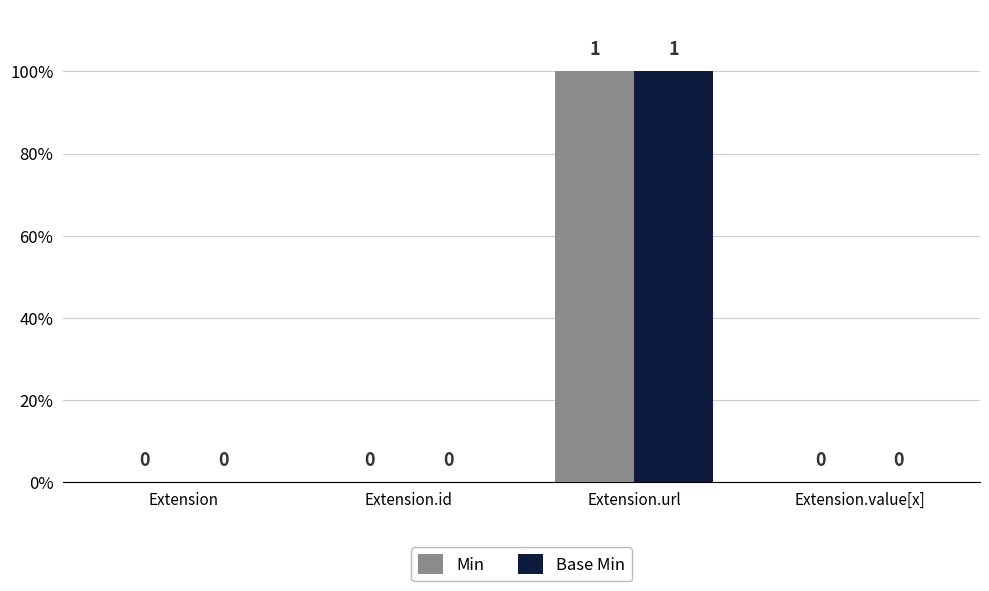

What are all the series names shown in the legend?

Min, Base Min